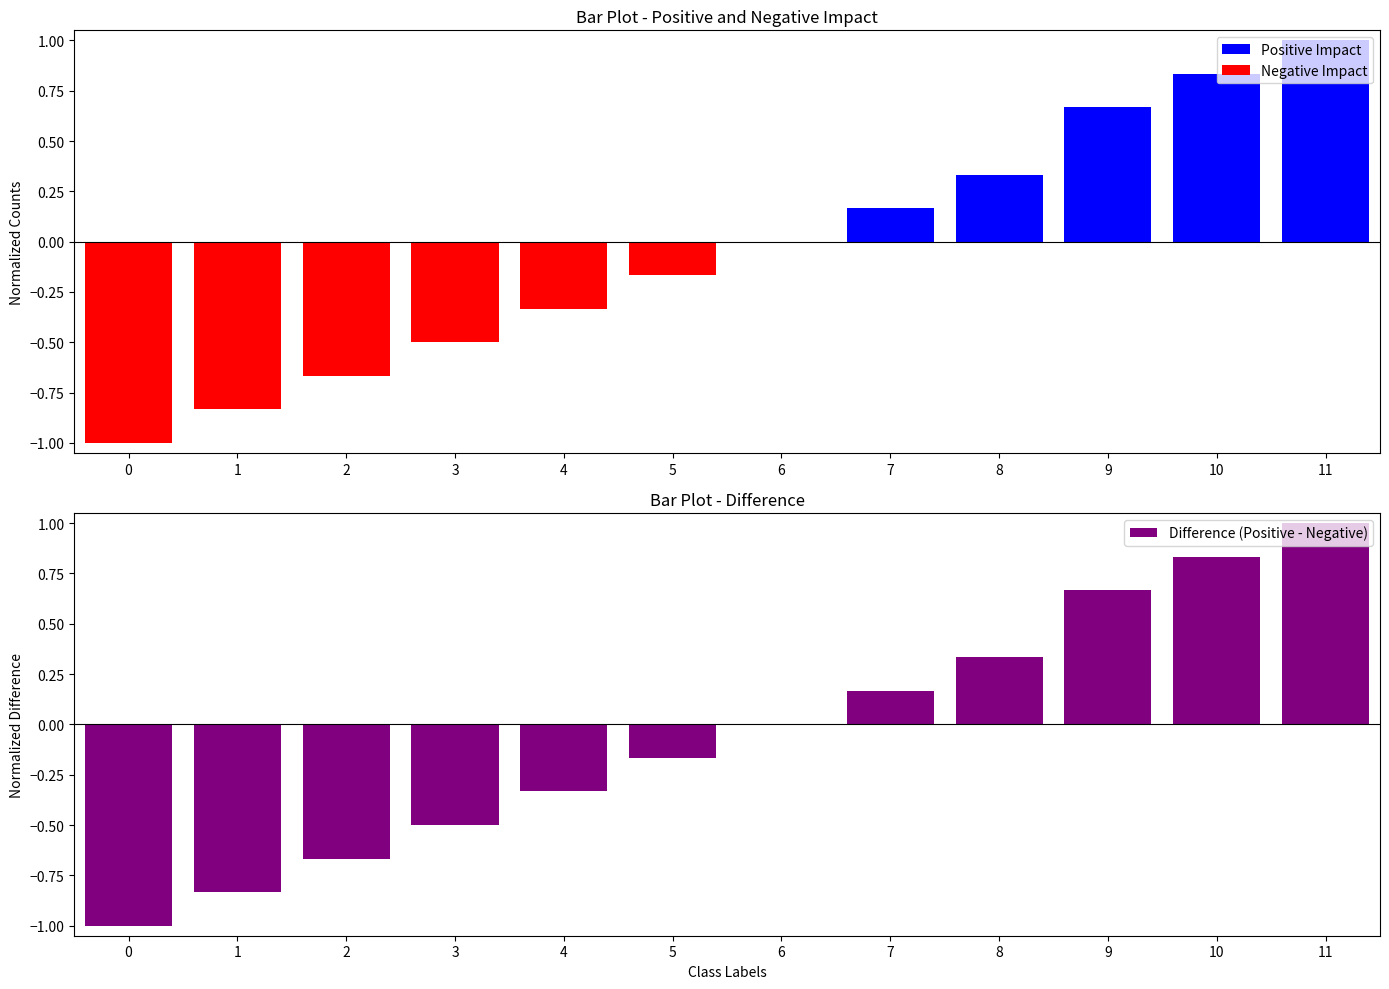

How many Negative Impact values are between 0 and 1?

6